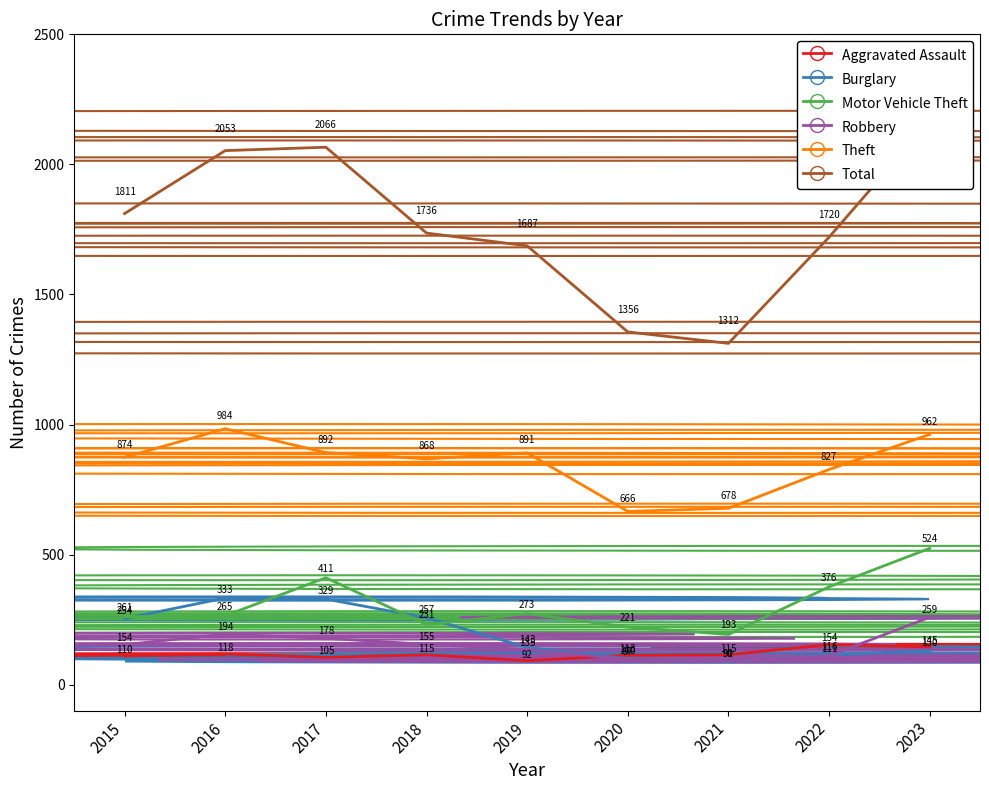

Reading left to right, list all the values displayed in this chart.

Aggravated Assault: 2015=110	2016=118	2017=105	2018=115	2019=92	2020=113	2021=115	2022=154	2023=145
Burglary: 2015=254	2016=333	2017=329	2018=257	2019=143	2020=100	2021=90	2022=116	2023=130
Motor Vehicle Theft: 2015=261	2016=265	2017=411	2018=231	2019=273	2020=221	2021=193	2022=376	2023=524
Robbery: 2015=154	2016=194	2017=178	2018=155	2019=135	2020=97	2021=91	2022=111	2023=259
Theft: 2015=874	2016=984	2017=892	2018=868	2019=891	2020=666	2021=678	2022=827	2023=962
Total: 2015=1811	2016=2053	2017=2066	2018=1736	2019=1687	2020=1356	2021=1312	2022=1720	2023=2167